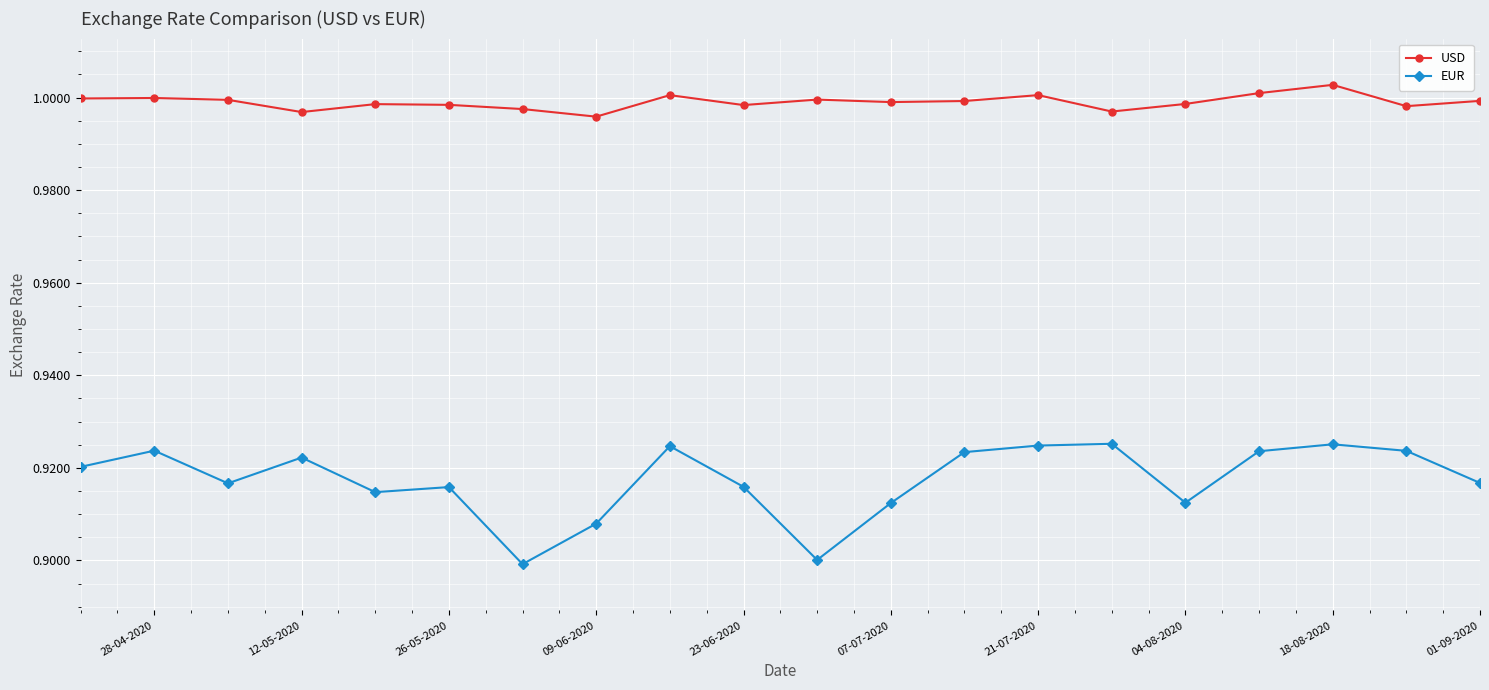

List the series in order of their peak value, lowest first.

EUR, USD